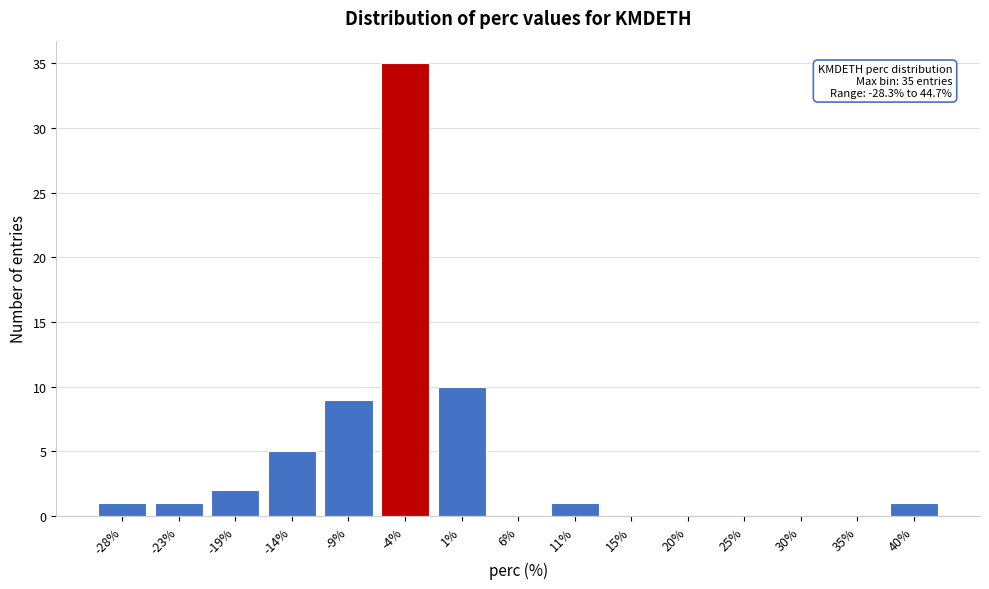

Reading right to left, what are all the values shown in this chart?

40%=1	35%=0	30%=0	25%=0	20%=0	15%=0	11%=1	6%=0	1%=10	-4%=35	-9%=9	-14%=5	-19%=2	-23%=1	-28%=1